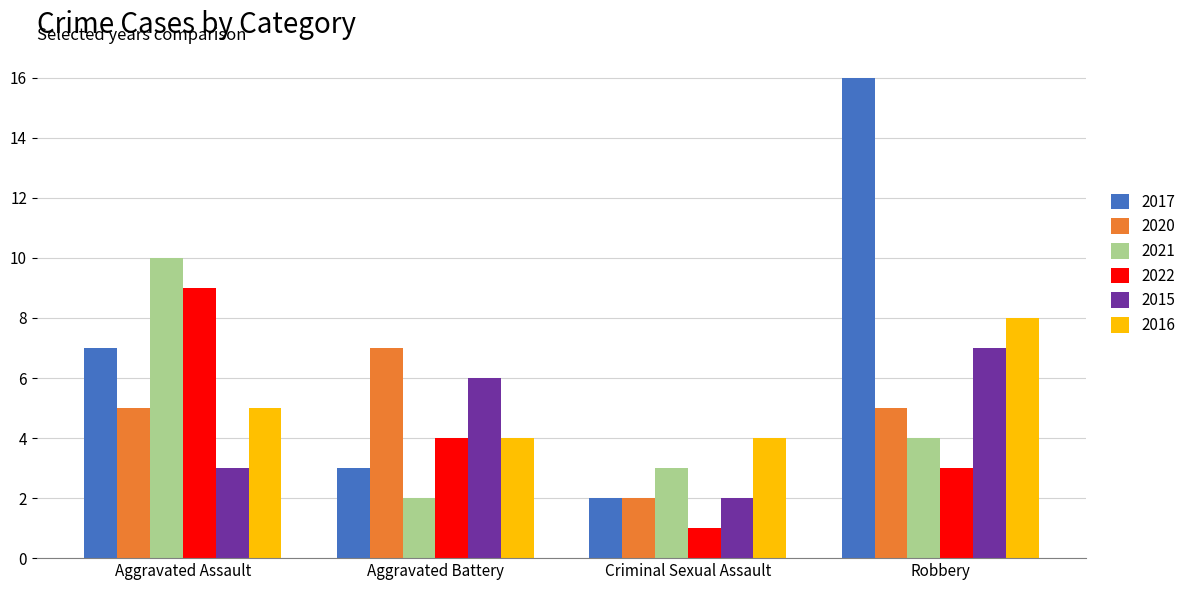

Which label corresponds to the smallest value in the chart?

Criminal Sexual Assault